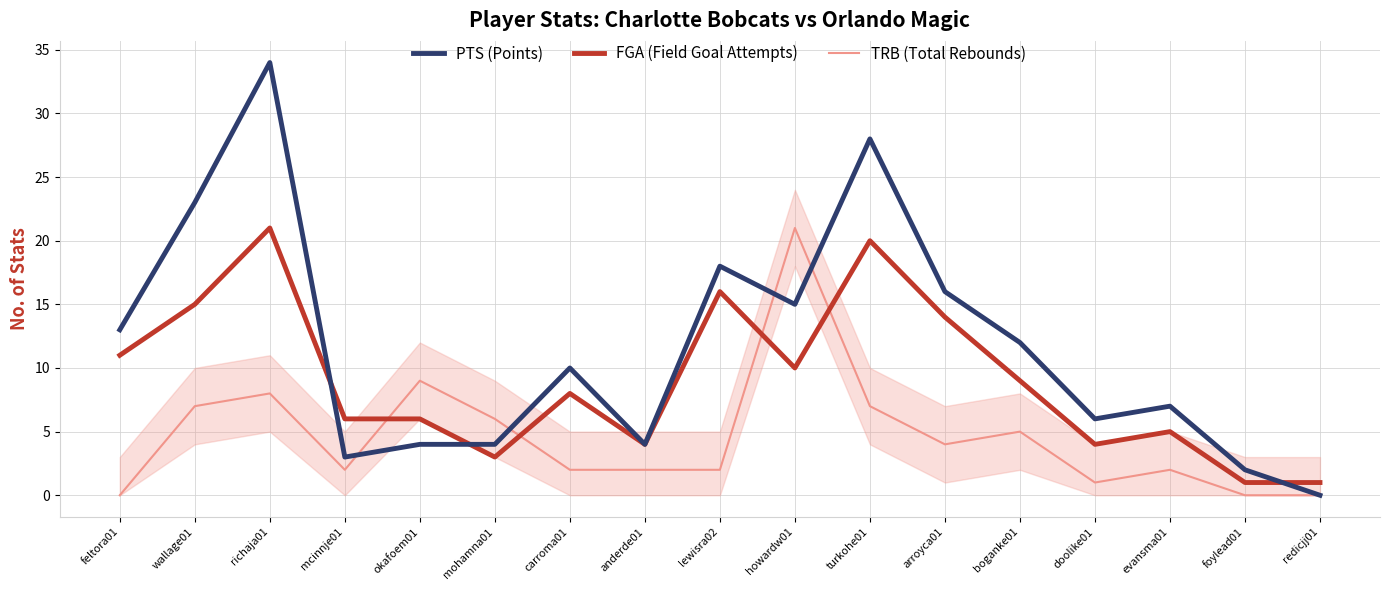

Which series ends up on top after the final intersection of PTS (Points) and FGA (Field Goal Attempts)?

FGA (Field Goal Attempts)